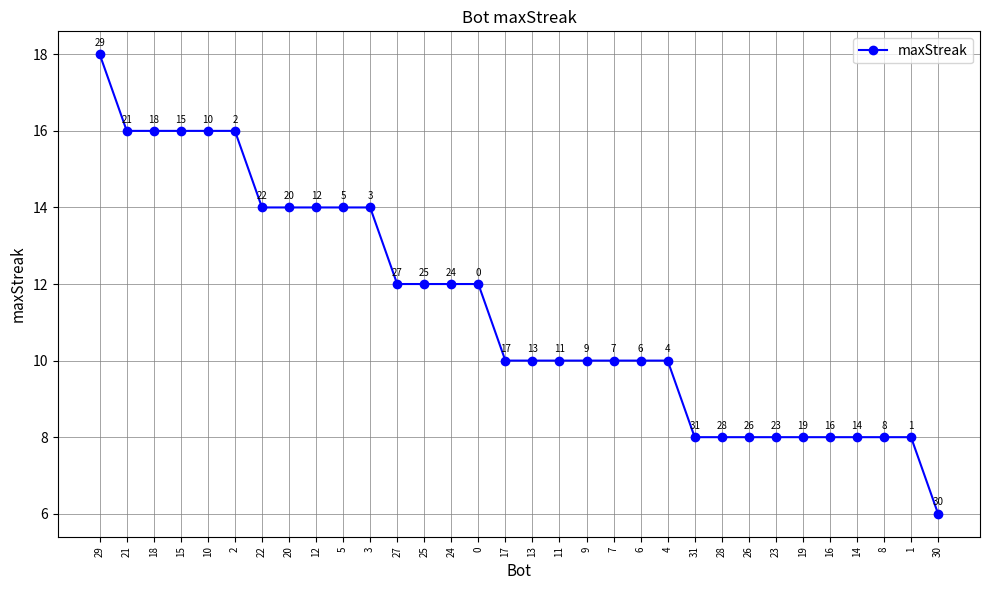

What value does the data have at 28, to the nearest 10?

10